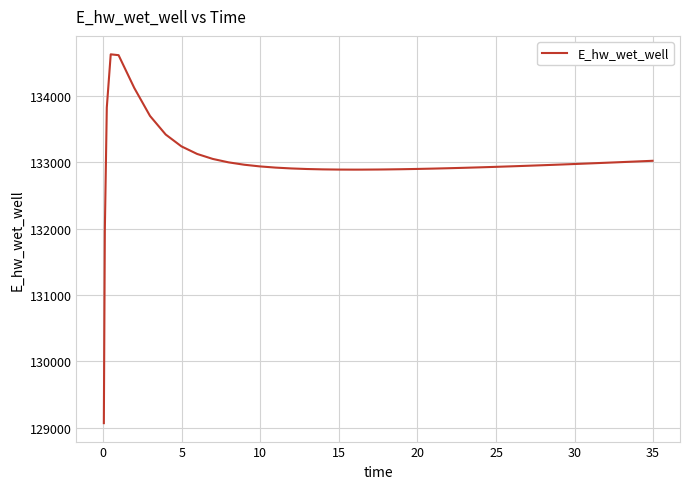

What is the minimum value shown in the chart?

129070.3